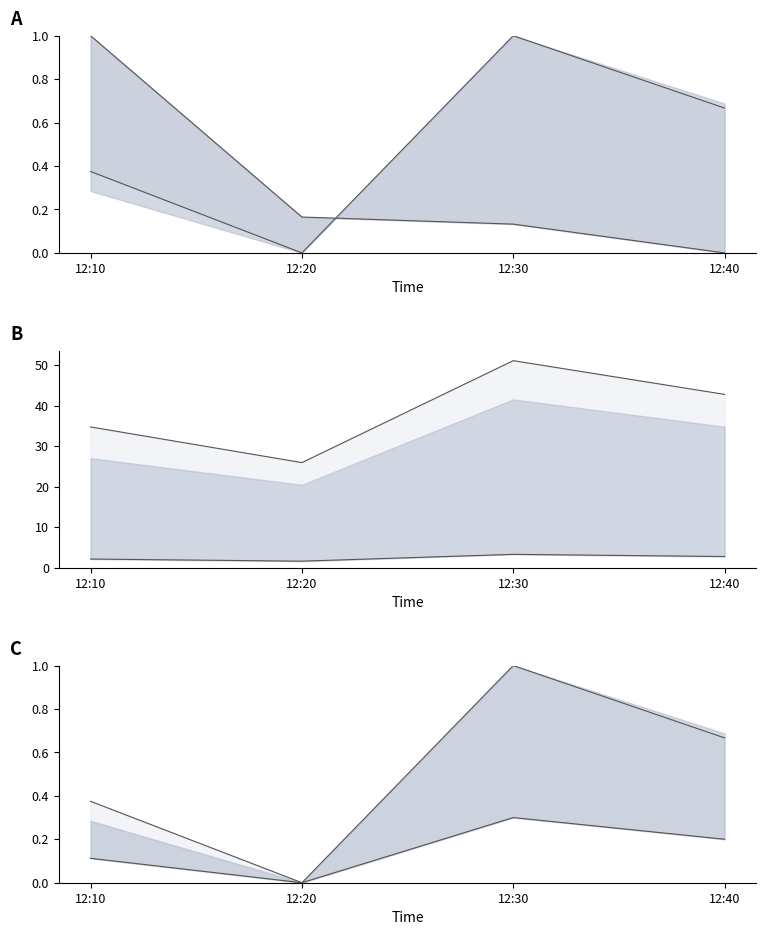

True or false: J1_line and J4 intersect in this chart.

True